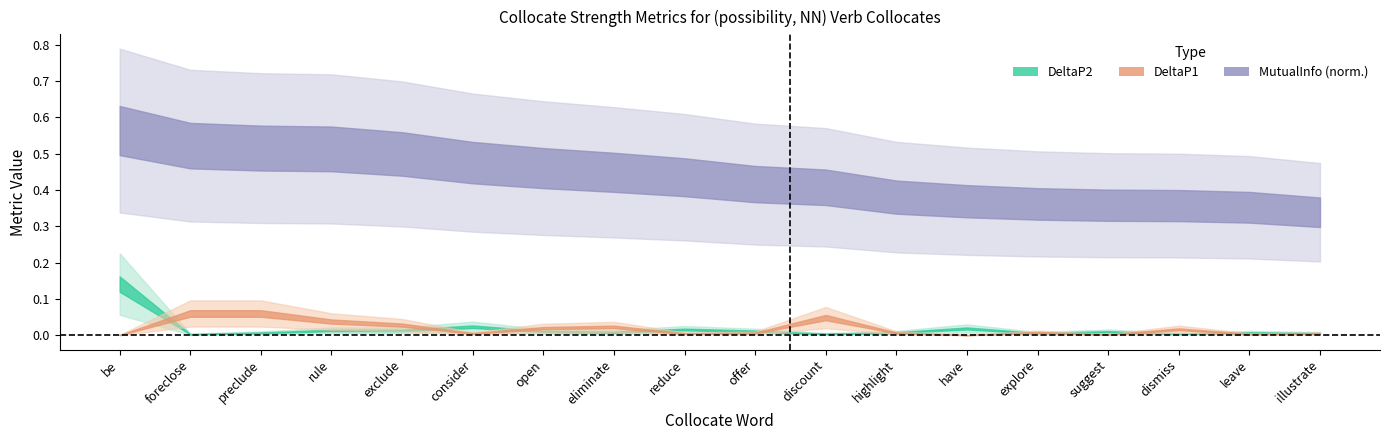

What is the difference between the highest and lowest values at preclude?

0.5